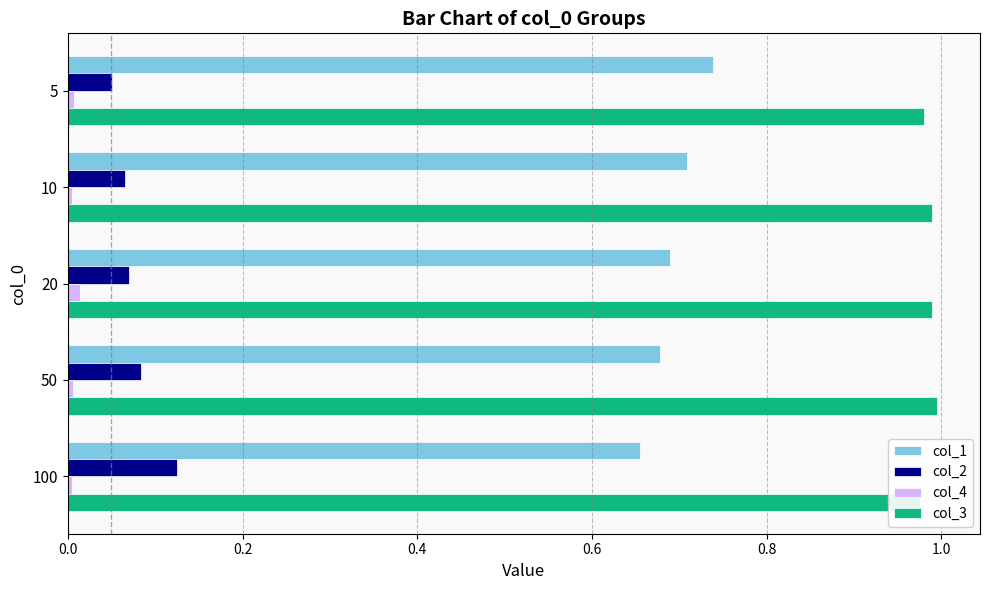

Count the number of categories in the chart.

5